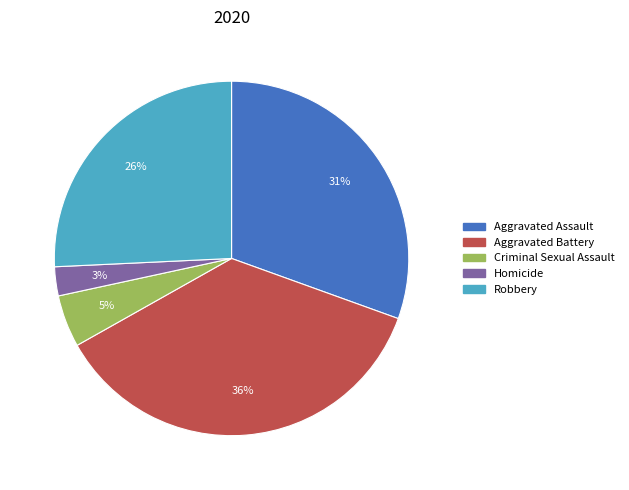

What percentage is the Criminal Sexual Assault slice, to the nearest percent?

5%